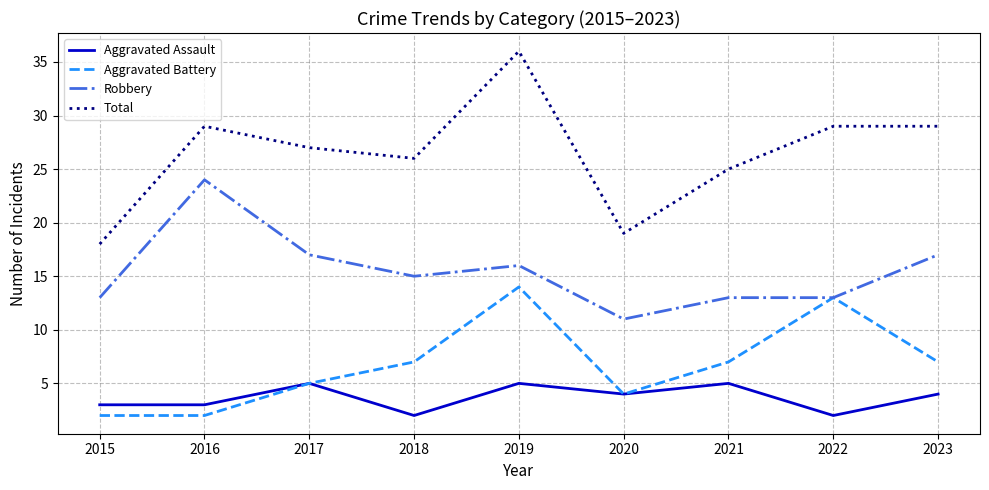

True or false: Aggravated Assault and Robbery intersect in this chart.

False